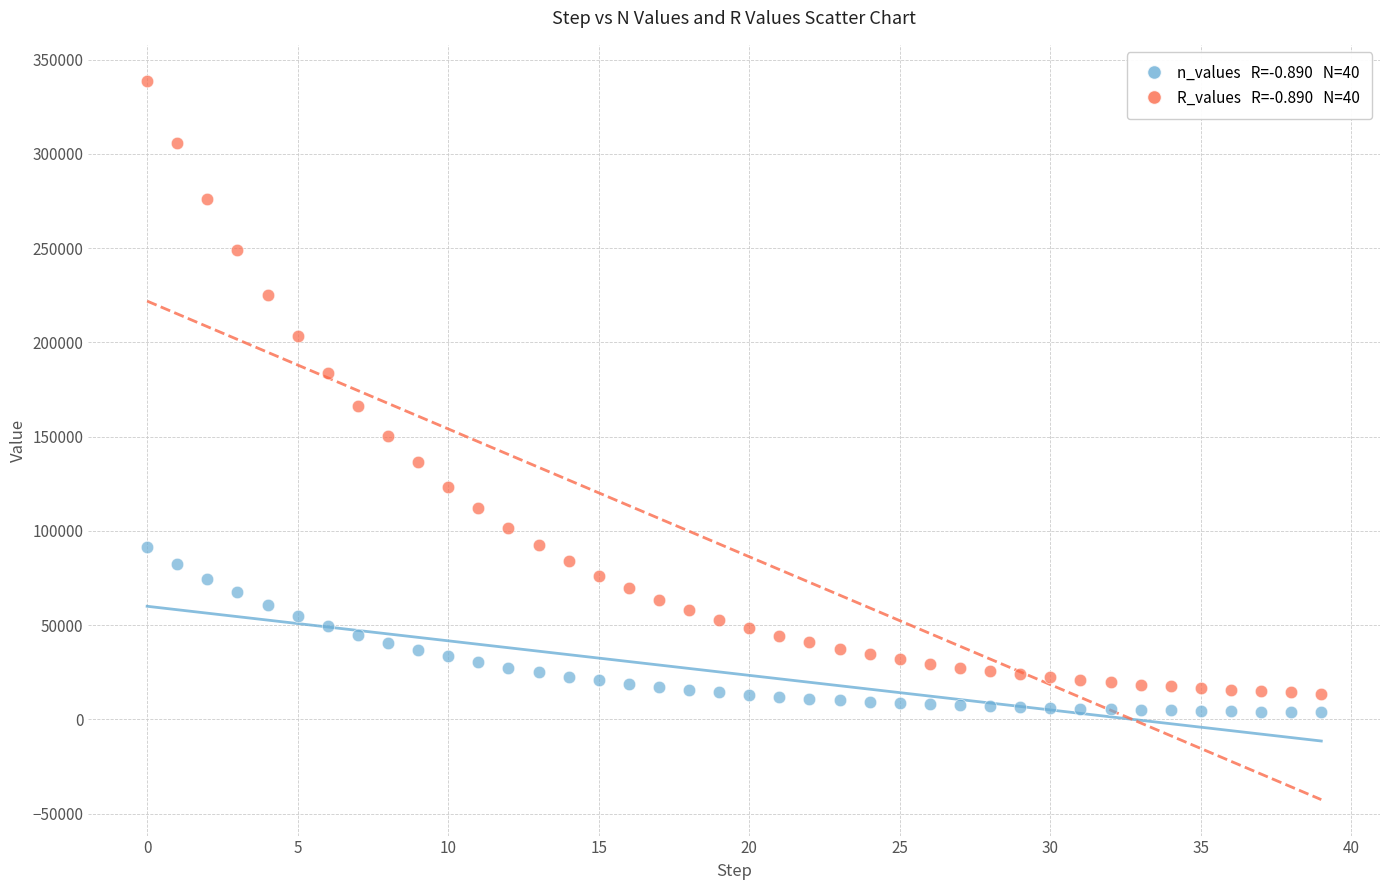

Across all series, what Y value is closest to 171210?

166300.2